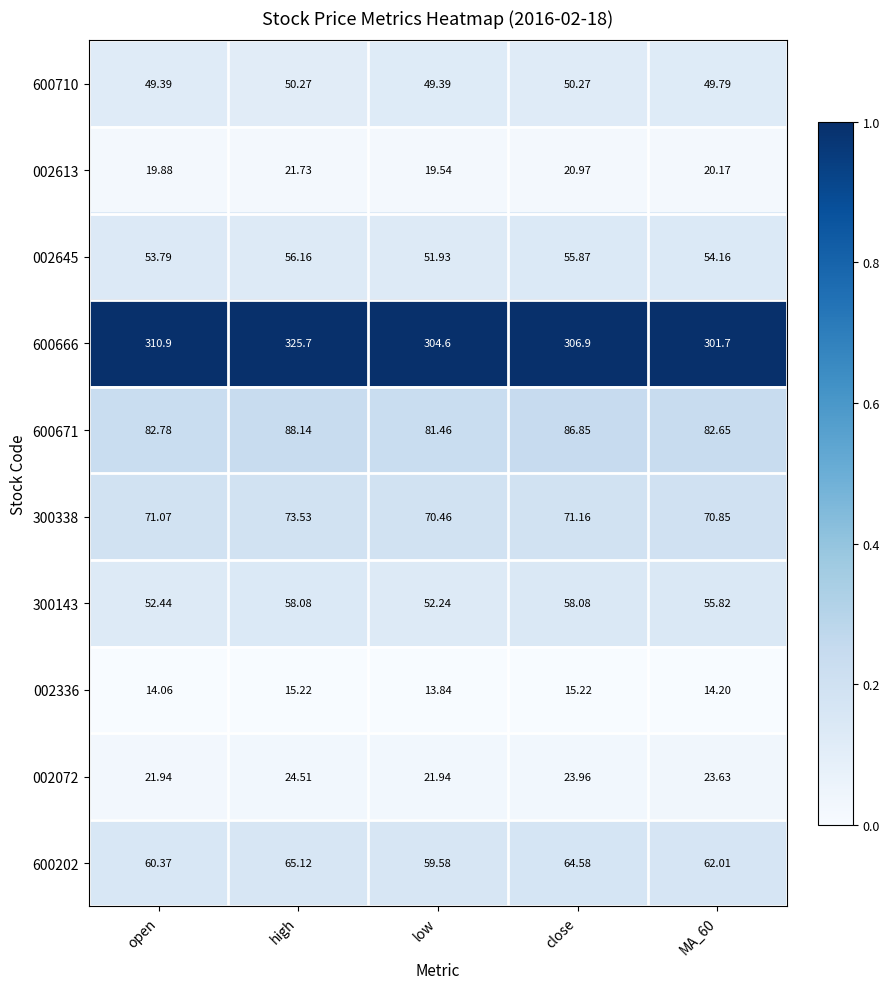

At high, list the series in order from largest to smallest.

600666, 600671, 300338, 600202, 300143, 002645, 600710, 002072, 002613, 002336